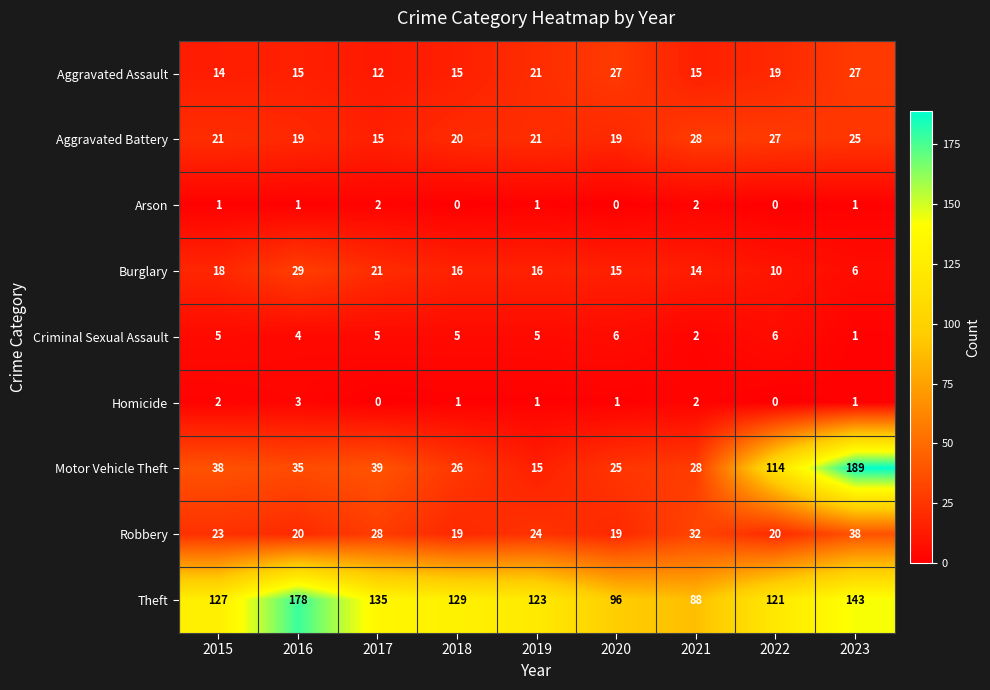

At 2016, list the series in order from smallest to largest.

Arson, Homicide, Criminal Sexual Assault, Aggravated Assault, Aggravated Battery, Robbery, Burglary, Motor Vehicle Theft, Theft